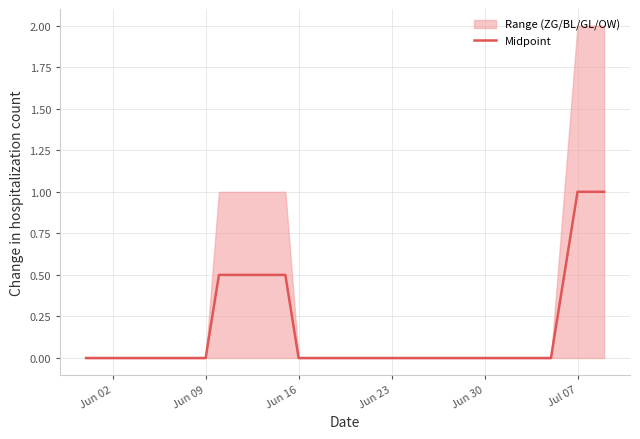

True or false: Midpoint has a value of -0.6 at Jun 16.

False